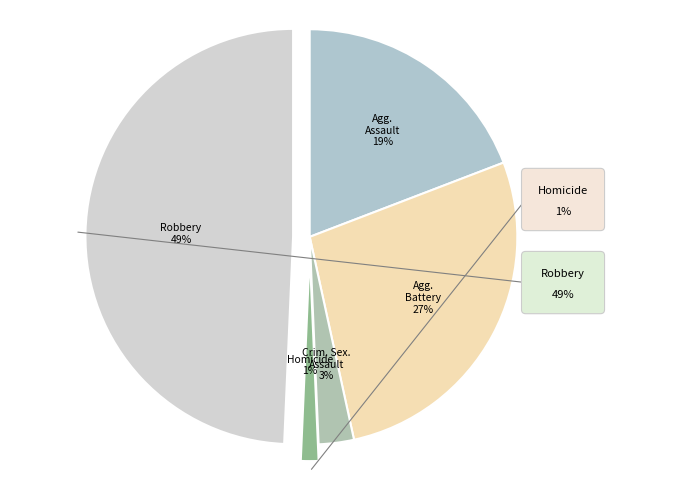

To the nearest percent, what portion does Robbery represent?

49%